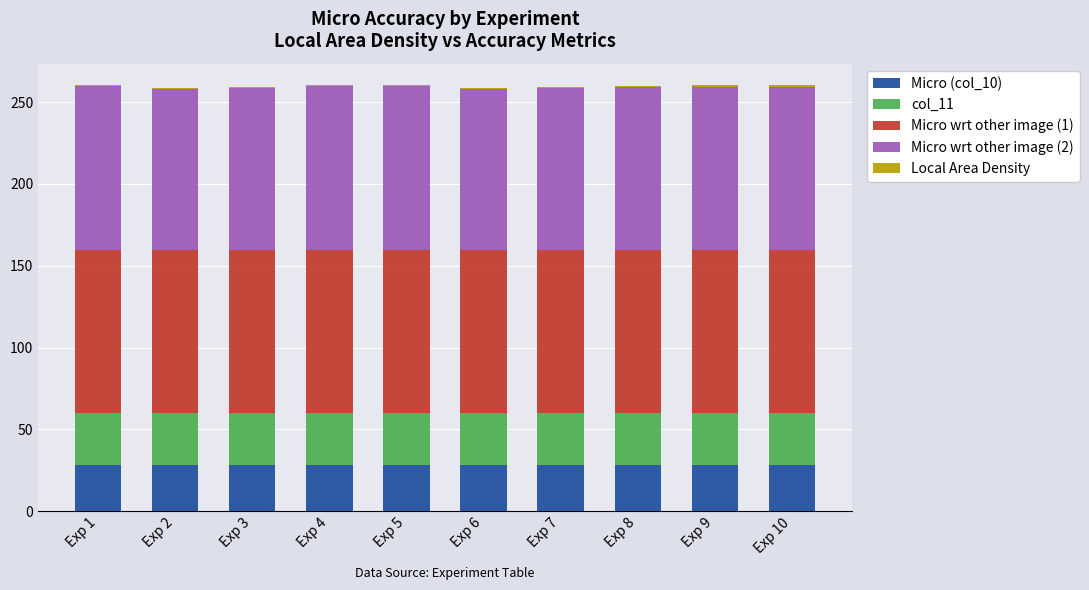

What is the sum of all Micro (col_10) values?

280.0